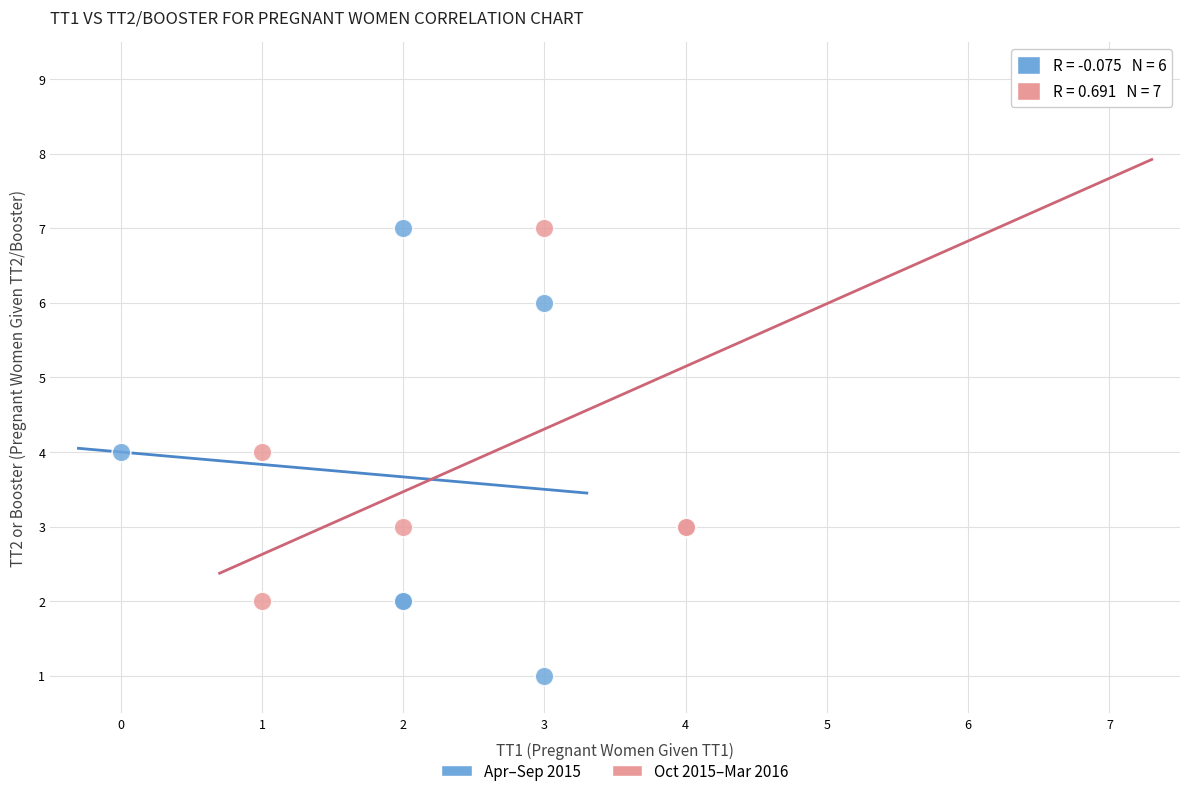

Which series has the largest Y range (max minus min)?

Oct 2015–Mar 2016